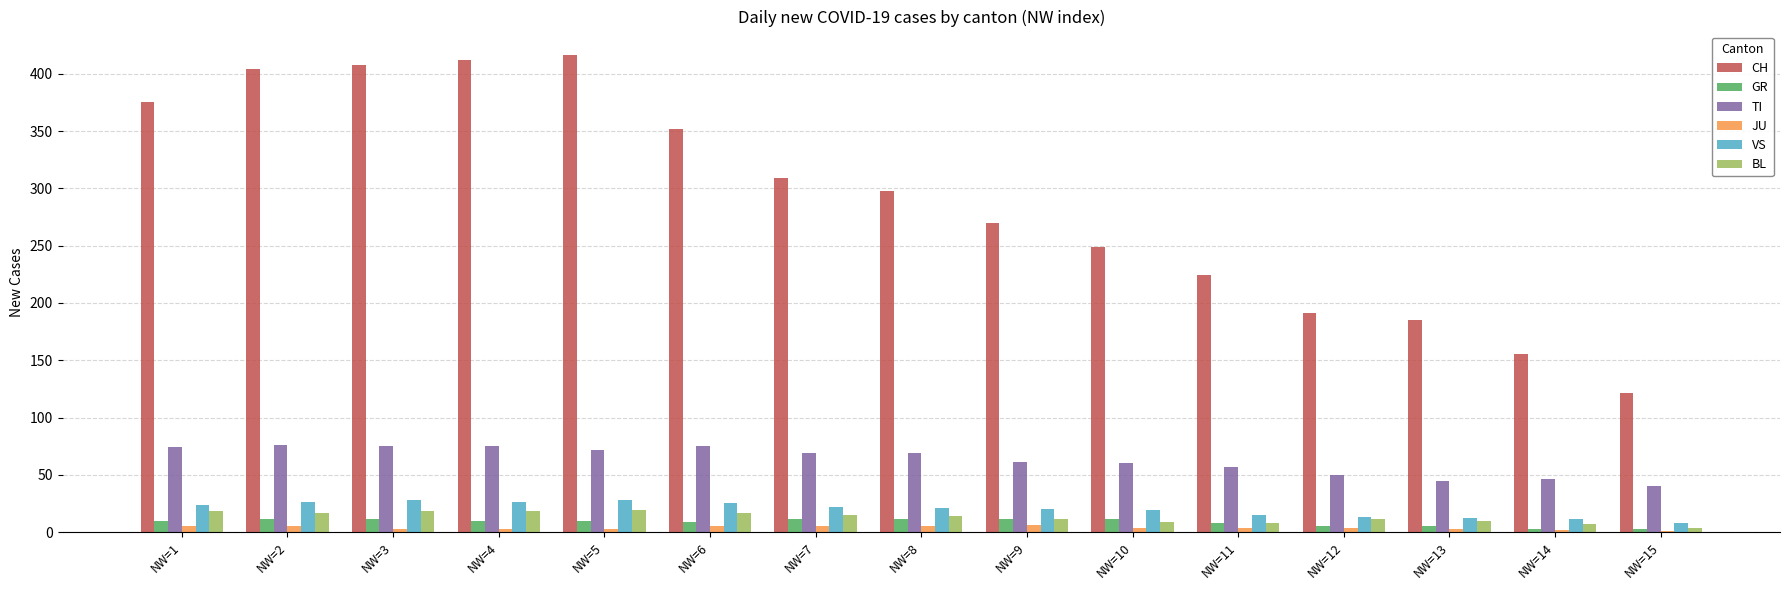

Is the value of CH at NW=10 greater than the value of JU at NW=5?

Yes